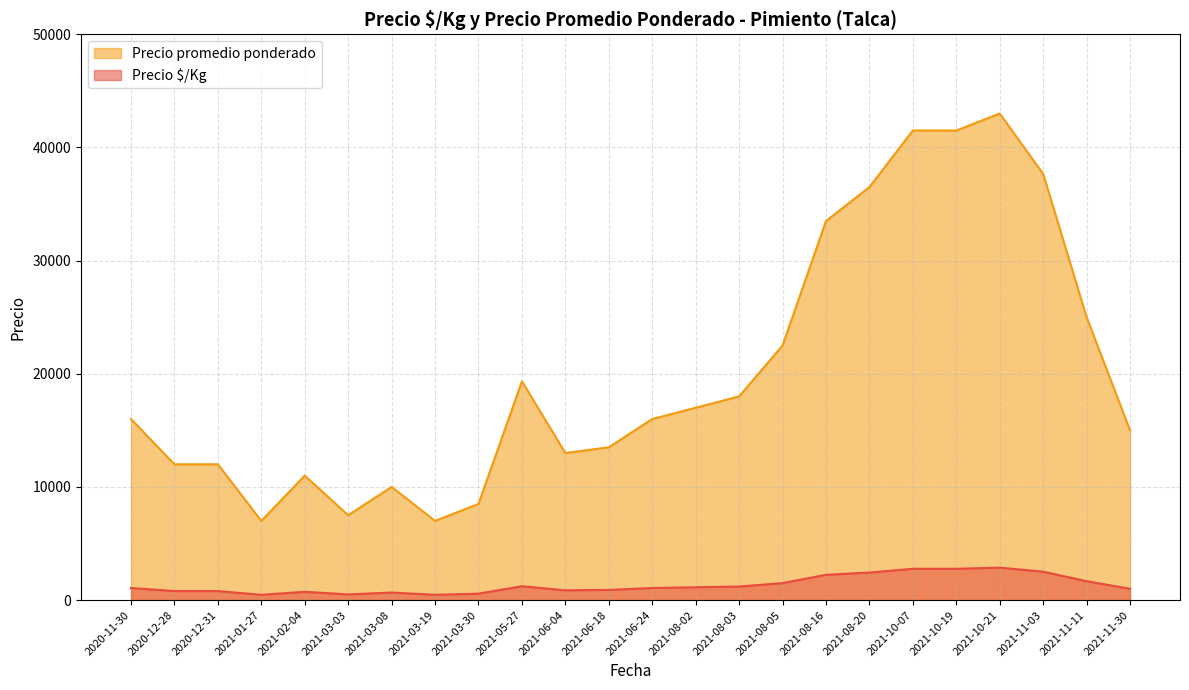

Which series has the widest spread of values?

Precio promedio ponderado